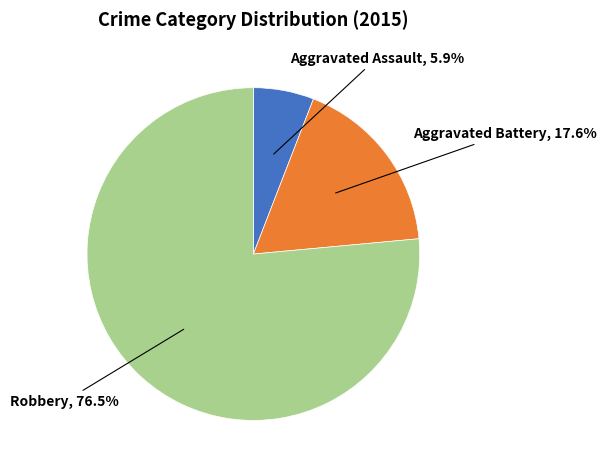

How many slices are in this pie chart?

3